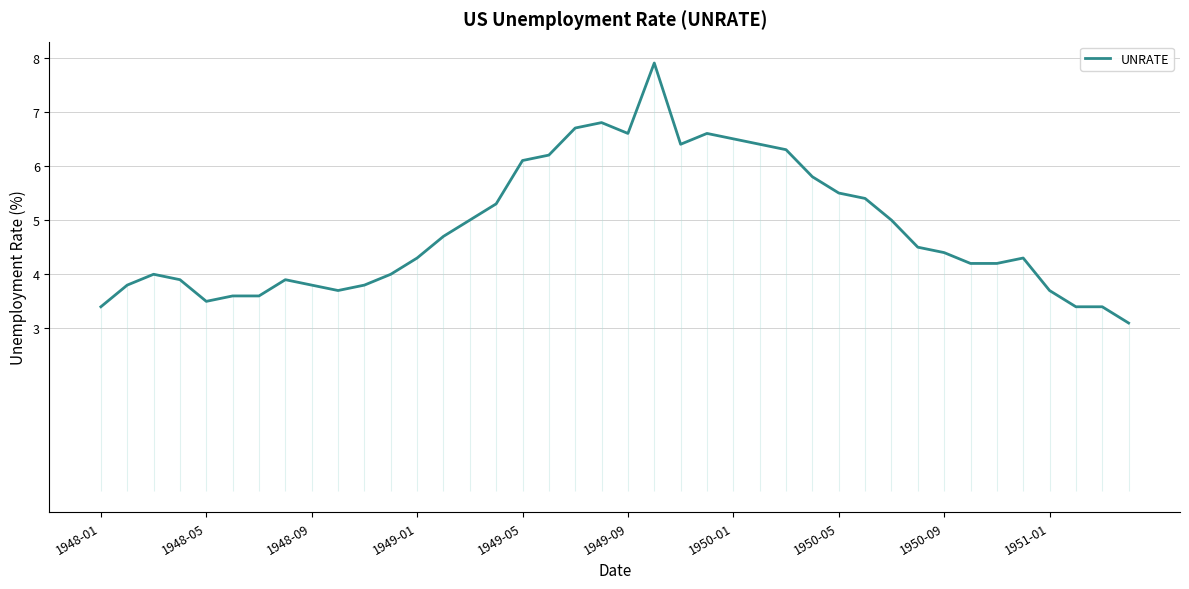

The value of UNRATE at 1949-09 is 3.5. True or false?

False